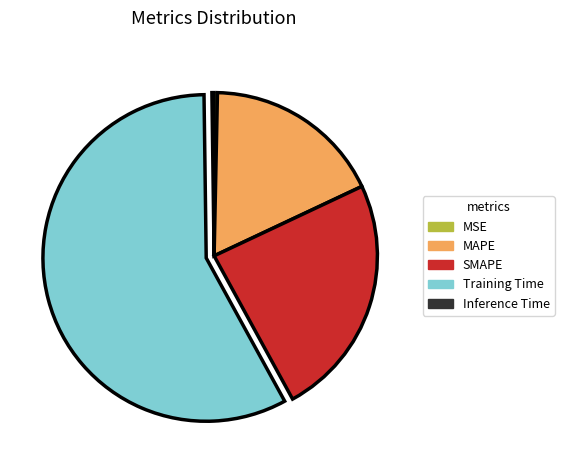

Do SMAPE and Training Time together represent more than half of the pie?

Yes